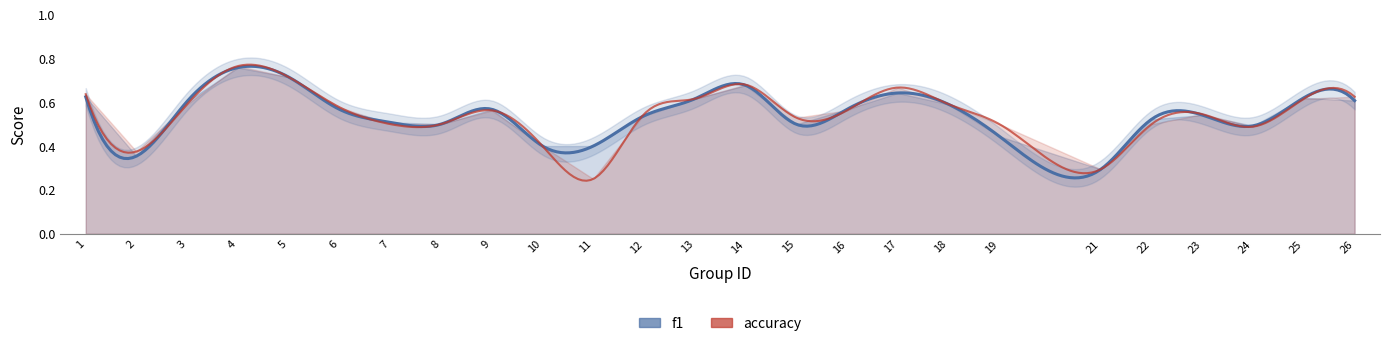

Is it true that f1 equals 0.8 at 4?

True